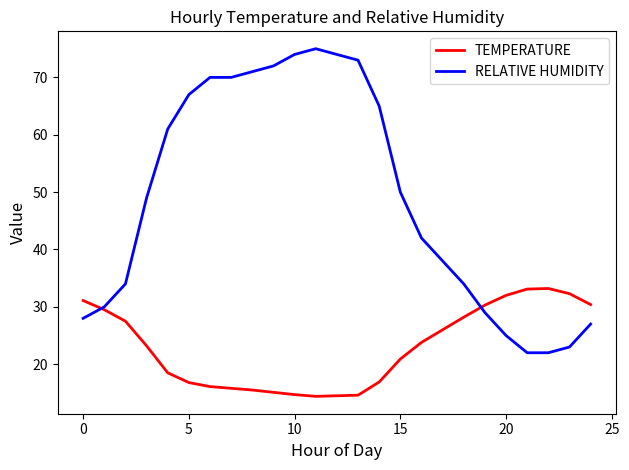

Rank the series by their average value, from lowest to highest.

TEMPERATURE, RELATIVE HUMIDITY